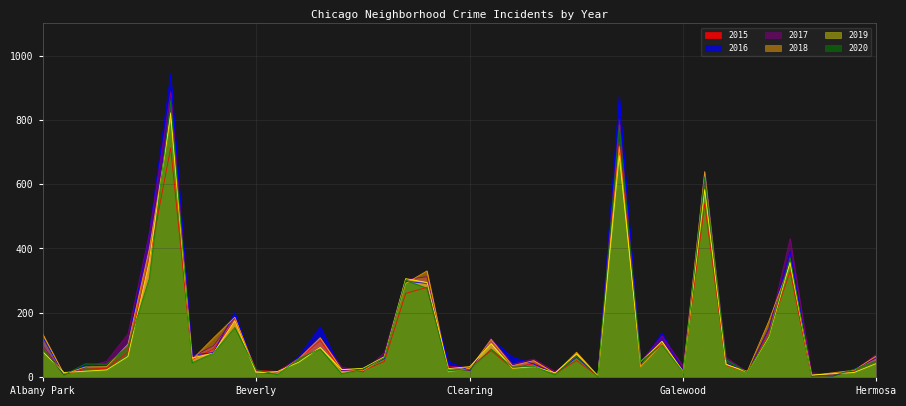

What is the sum of the 2017 values at Garfield Park and Andersonville?

628